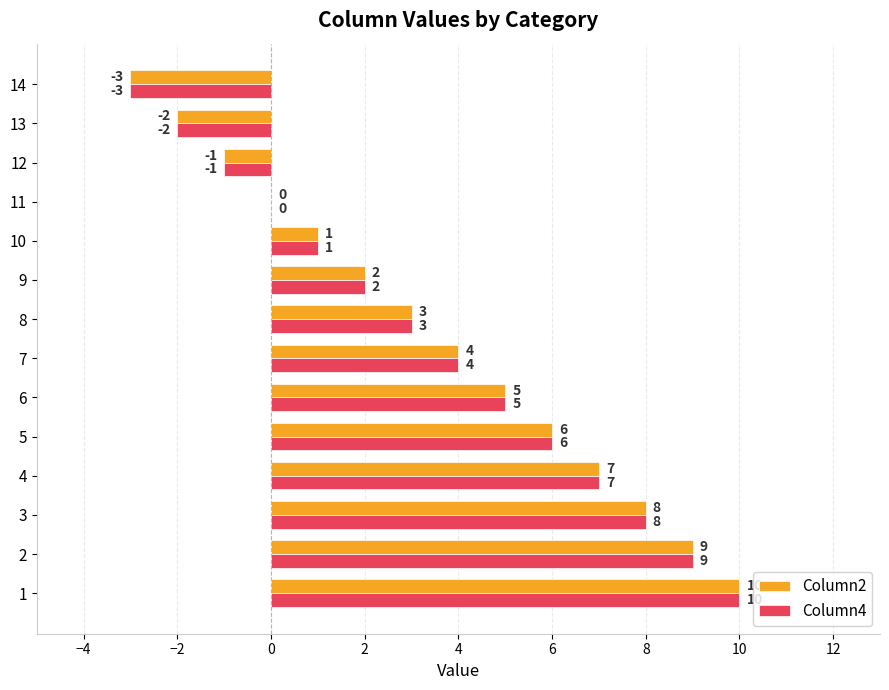

What is the sum of all Column2 values?

49